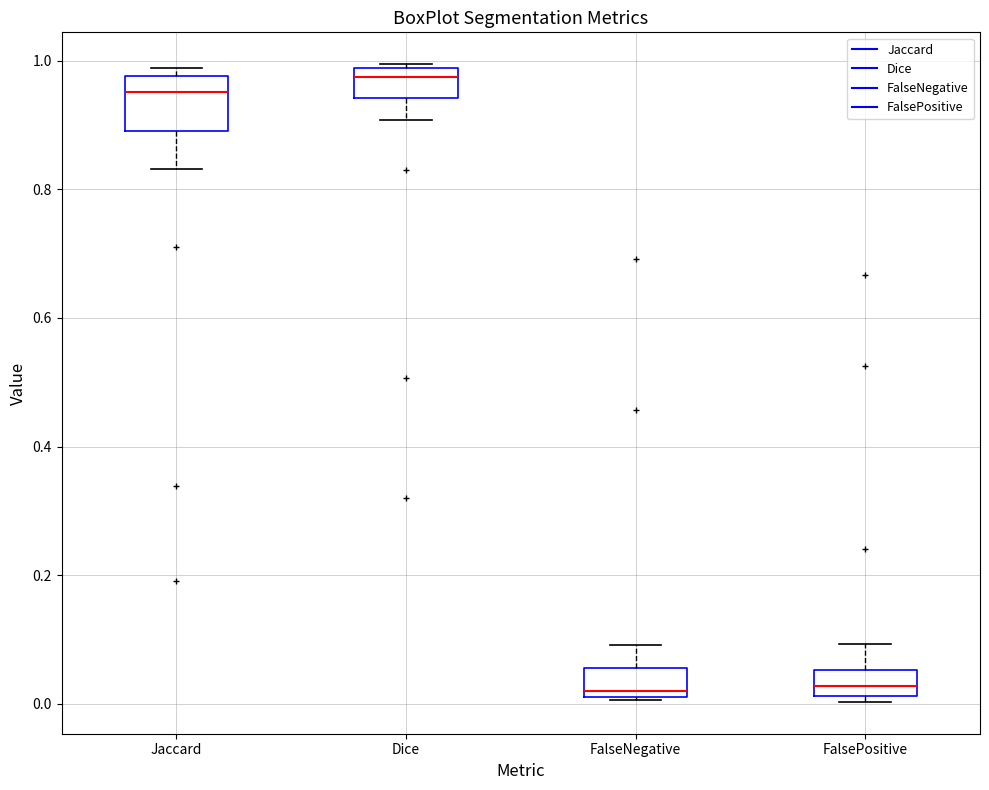

Reading left to right, read every box against the y-axis: the position of its median line, the range the box covers, and the ends of its whiskers. The values are not printed on the chart, so give them approximately, as read against the axis.

Jaccard: median 0.96, box 0.90 to 0.98, whiskers 0.84 to 0.98 (just above the box's upper edge)
Dice: median 0.98 (just below the box's upper edge), box 0.94 to 0.98, whiskers 0.90 to 1.00
FalseNegative: median 0.02, box 0.00 to 0.06, whiskers 0.00 to 0.10
FalsePositive: median 0.02 (inside the box), box 0.02 to 0.06, whiskers 0.00 to 0.10